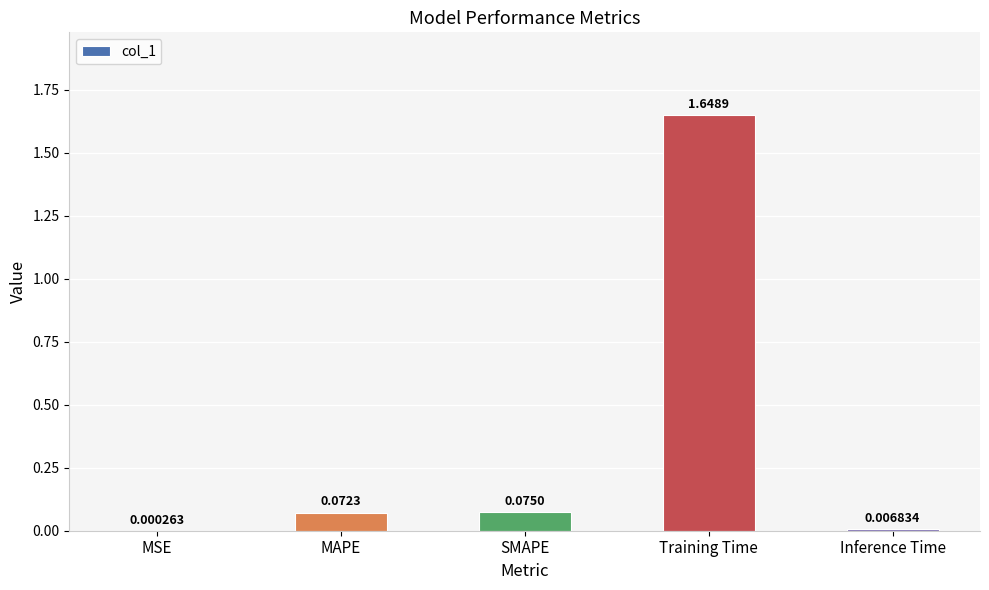

Which category has the highest value across all series?

Training Time